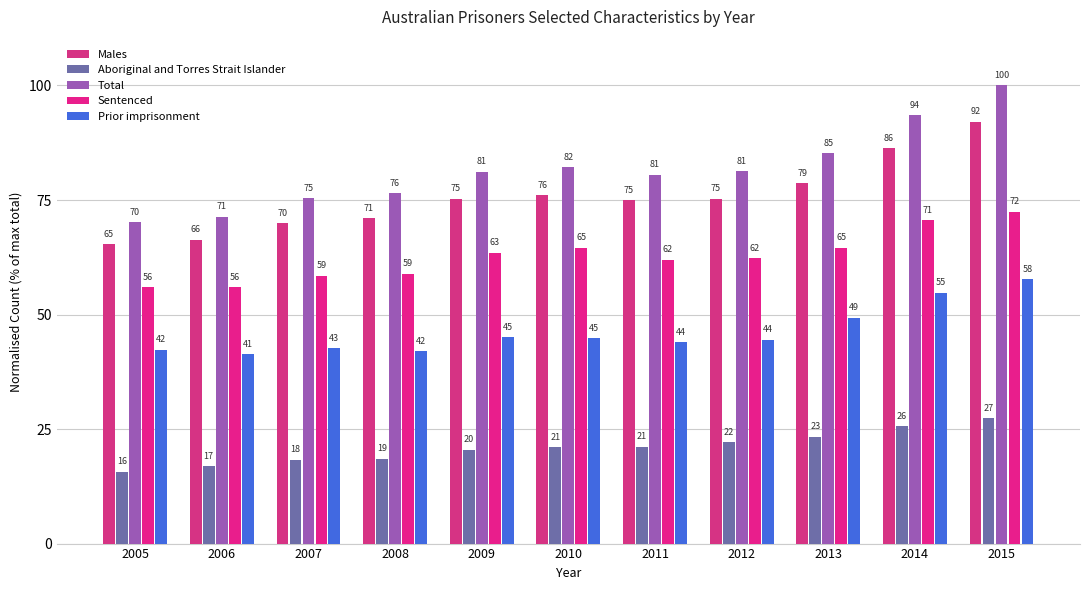

Which has a higher value, 2009 or 2013?

2013